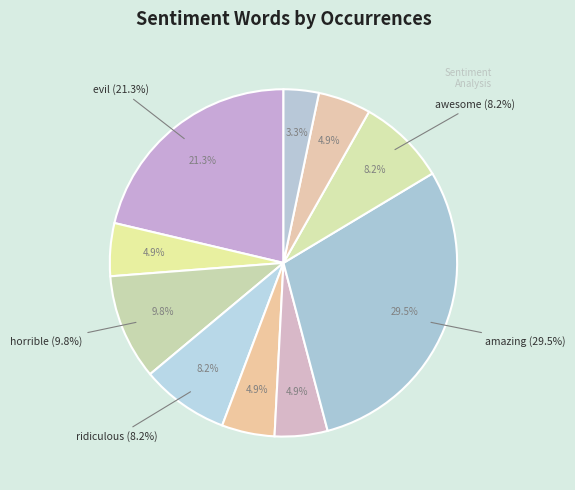

Do masterpiece and awesome together represent more than half of the pie?

No